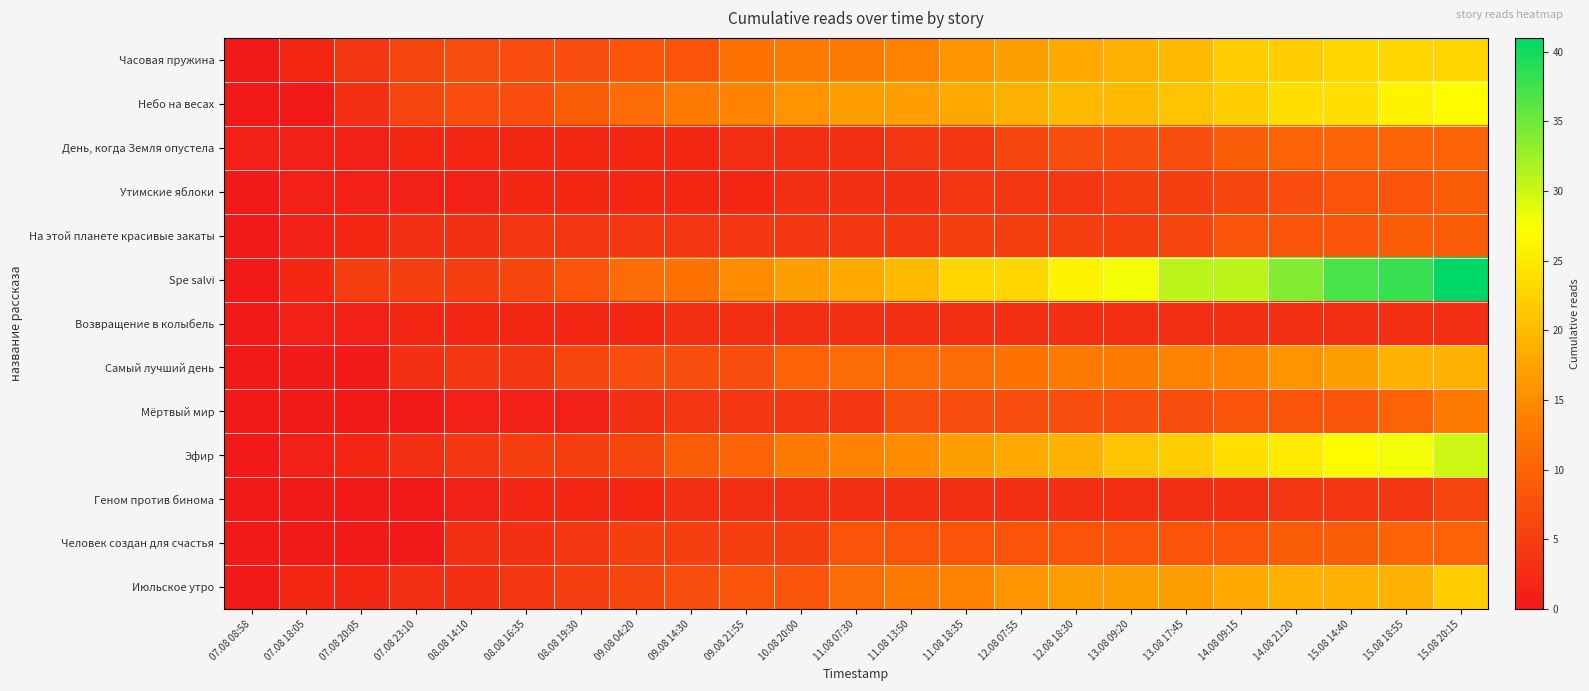

What is the spread (max minus min) of values at 11.08 07:30?

15